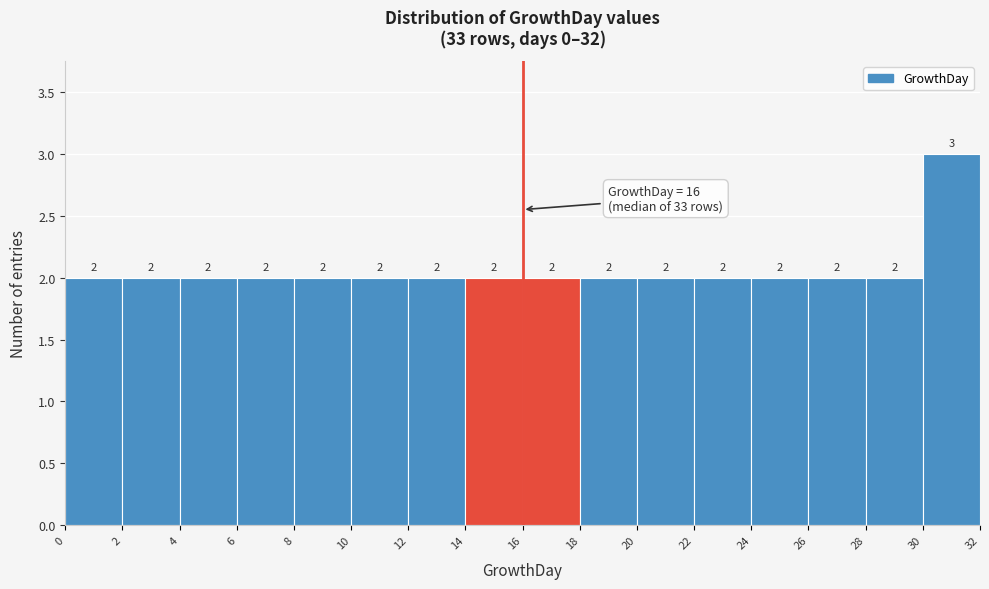

Reading left to right, list every bar in this chart as the range it spans on the x-axis followed by its height.

0 to 2: 2
2 to 4: 2
4 to 6: 2
6 to 8: 2
8 to 10: 2
10 to 12: 2
12 to 14: 2
14 to 16: 2
16 to 18: 2
18 to 20: 2
20 to 22: 2
22 to 24: 2
24 to 26: 2
26 to 28: 2
28 to 30: 2
30 to 32: 3